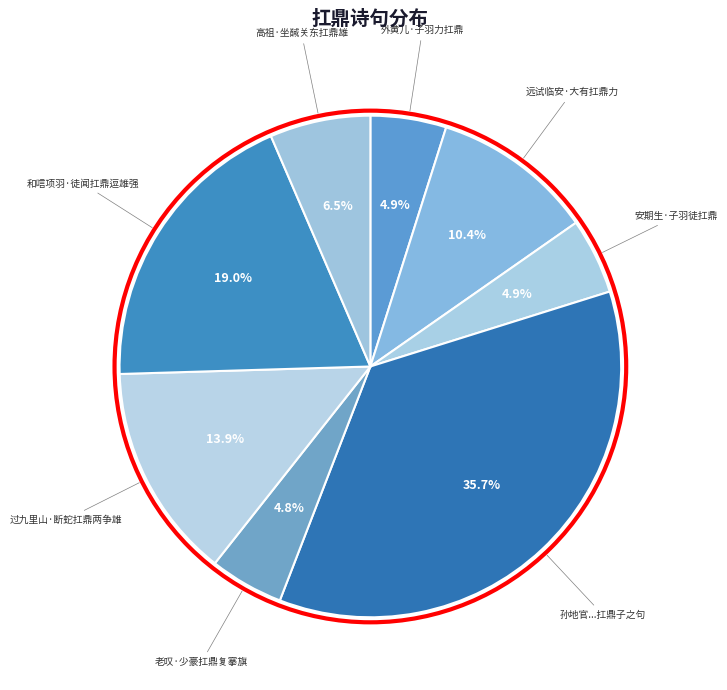

Count the number of slices in the pie.

8